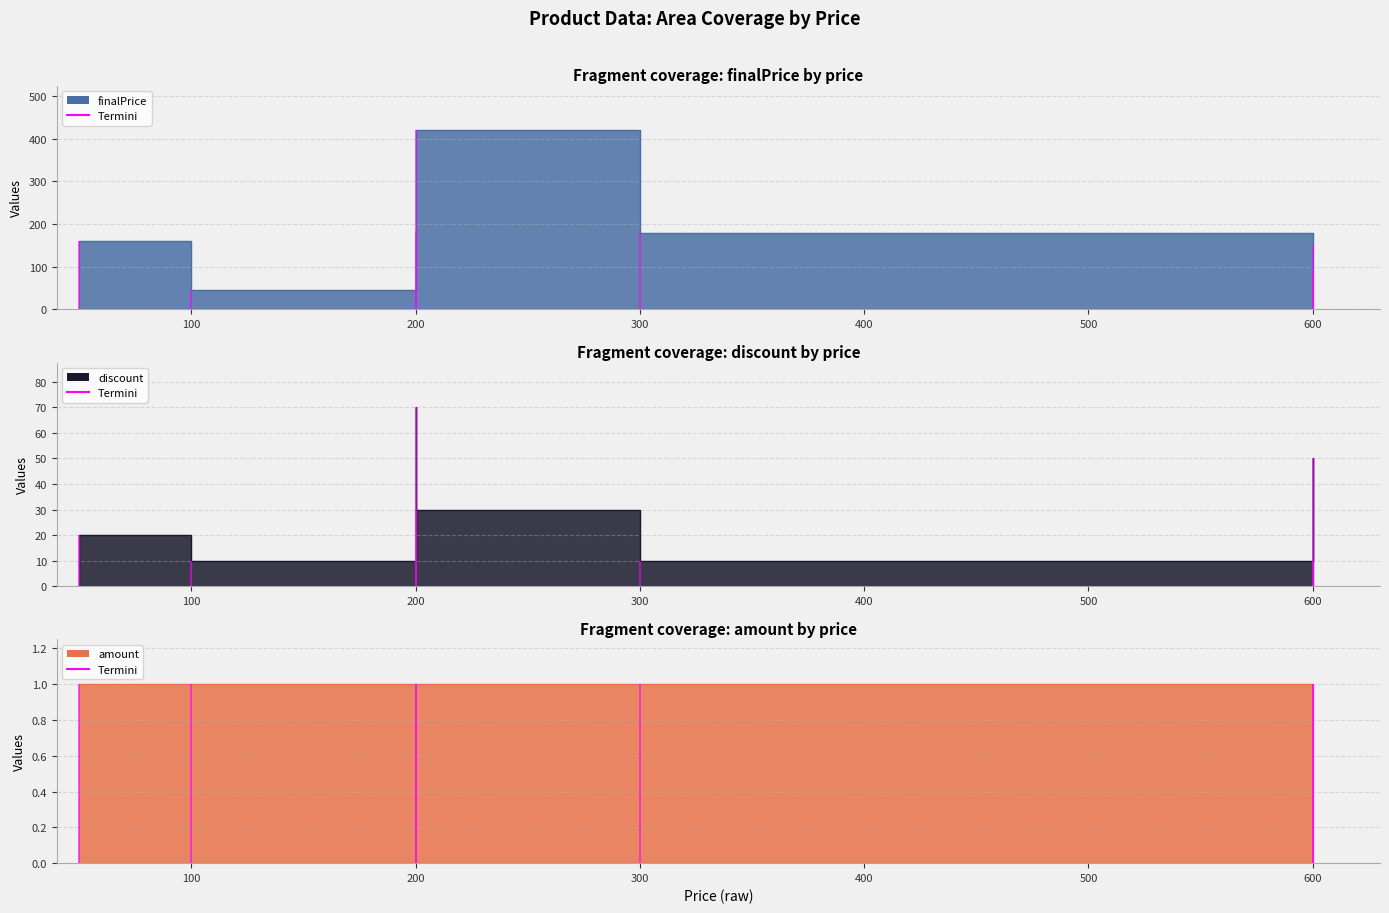

In finalPrice, how many points are lower than both neighbors (excluding endpoints)?

1